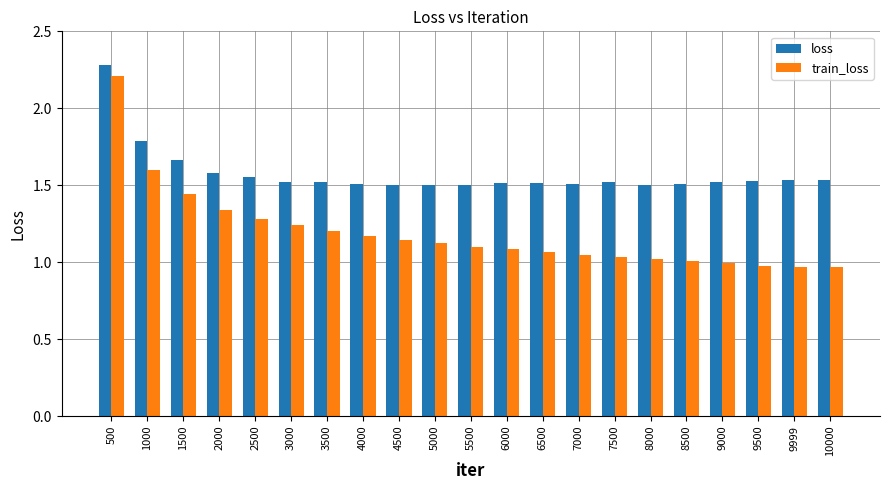

At 9999, list the series in order from smallest to largest.

train_loss, loss